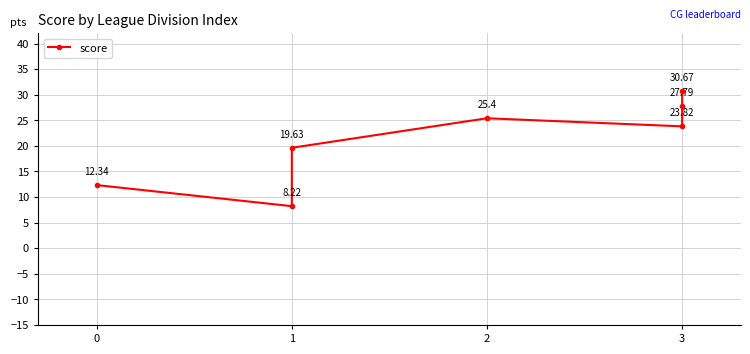

Rank the categories by value from highest to lowest.

3, 3, 2, 3, 1, 0, 1